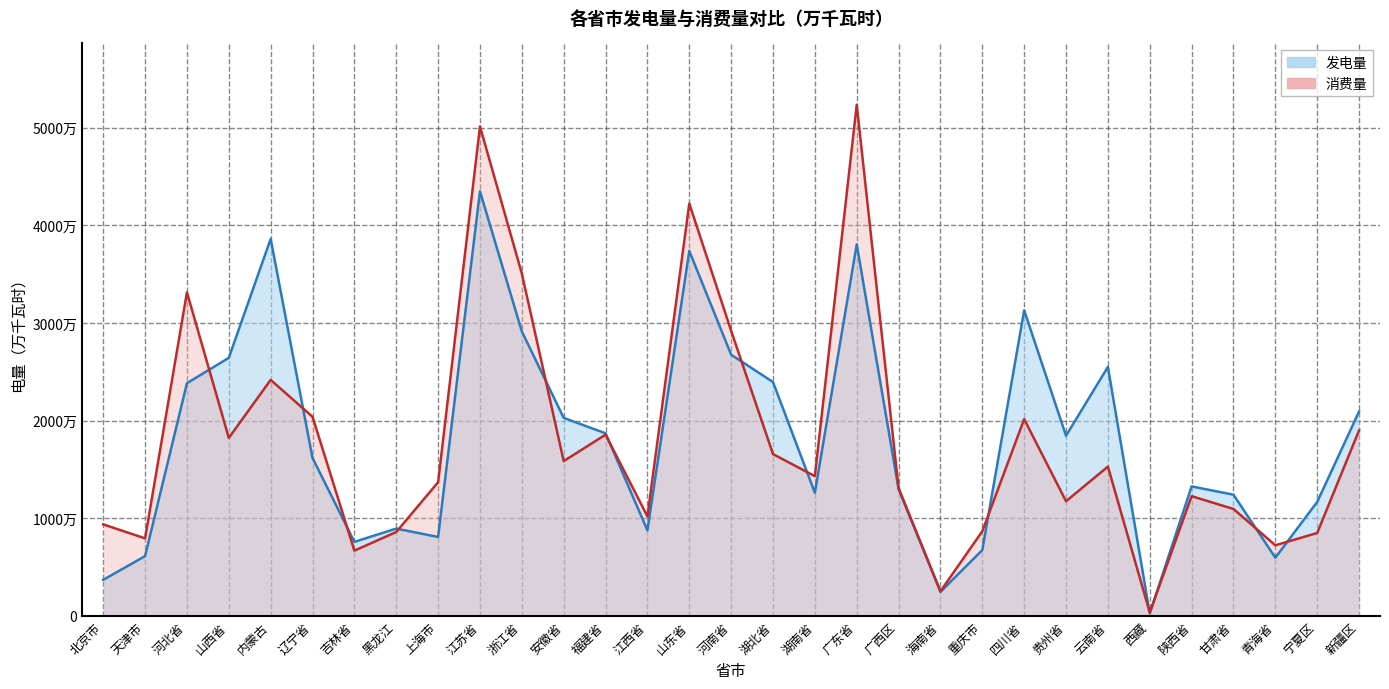

Where does the 发电量 series first go above 16170000?

河北省